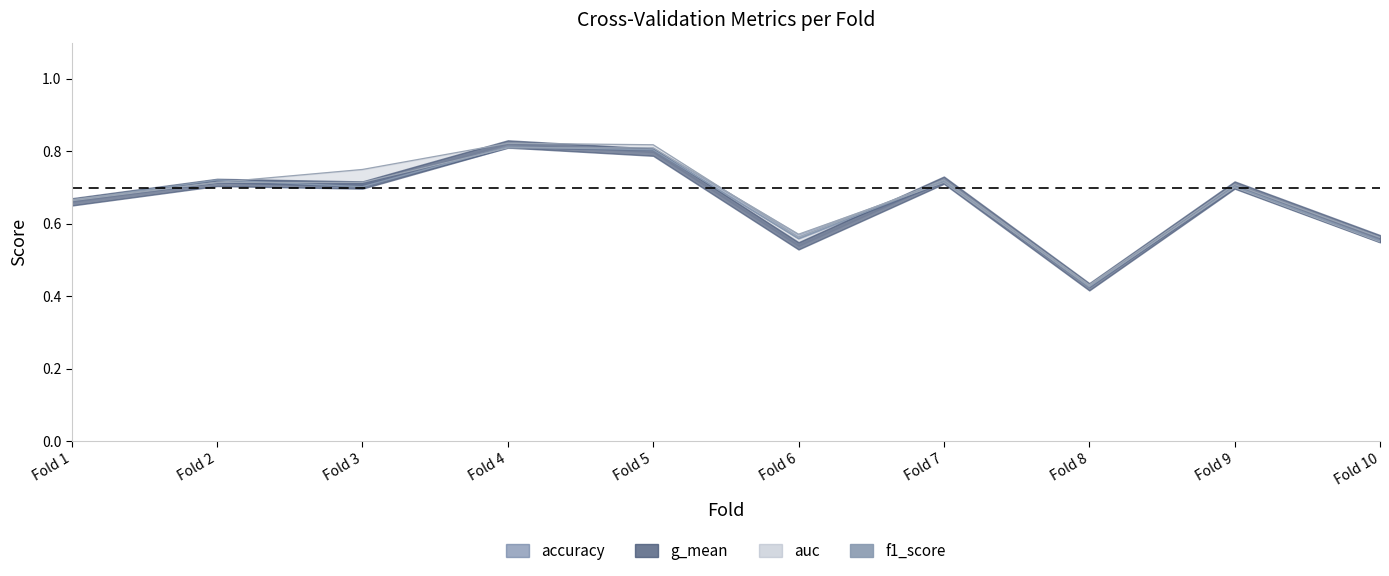

The chart shows a value of 0.8 at Fold 4. True or false?

True